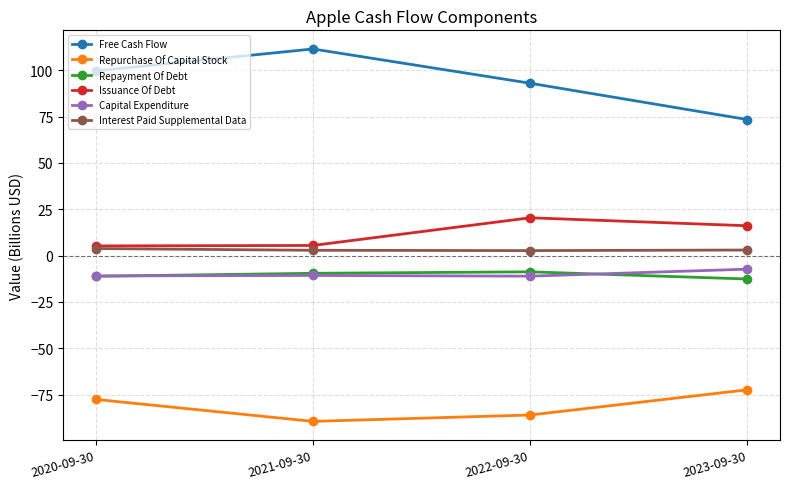

Which series has the widest spread of values?

Free Cash Flow